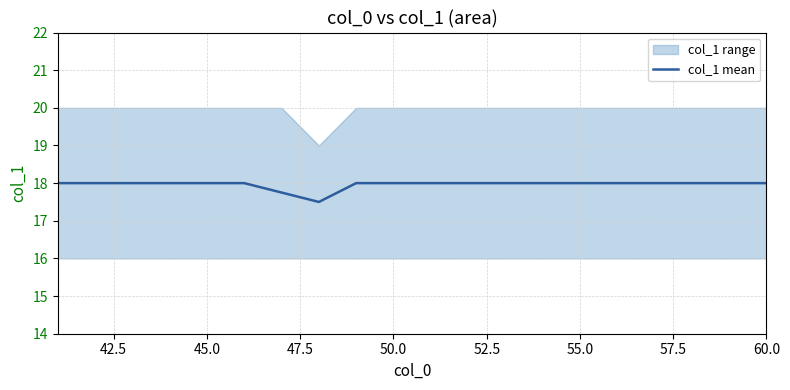

What is the greatest value displayed?

18.0